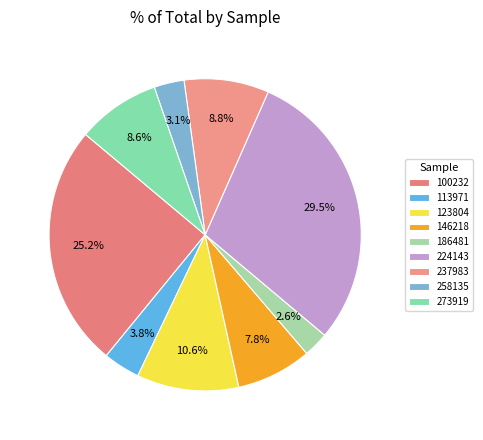

True or false: 224143 accounts for 30% of the total.

True